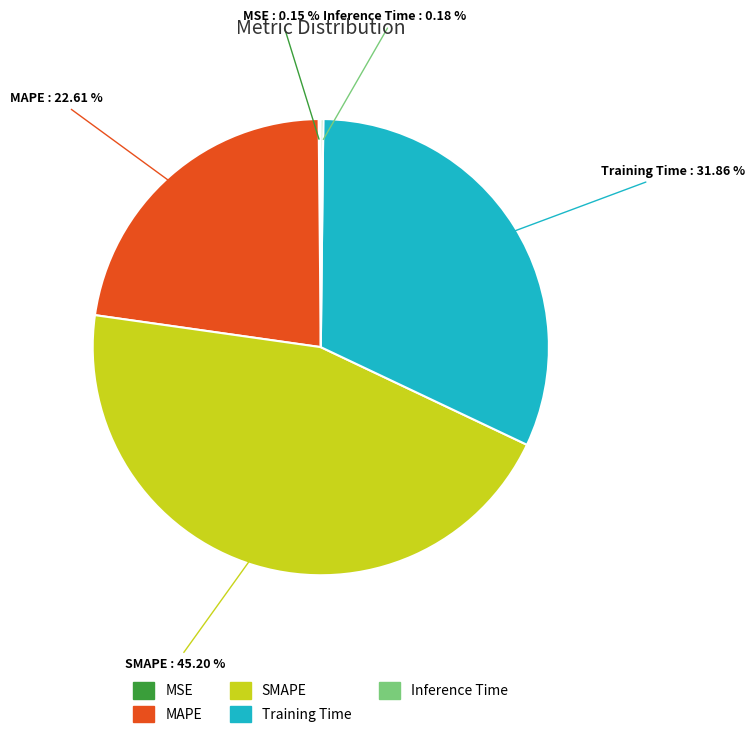

Is the sum of SMAPE and MAPE greater than half?

Yes